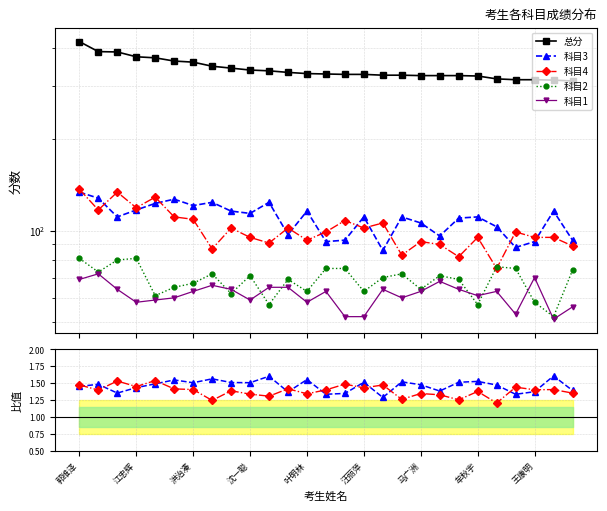

Where is the first local minimum for 科目1?

江忠辉